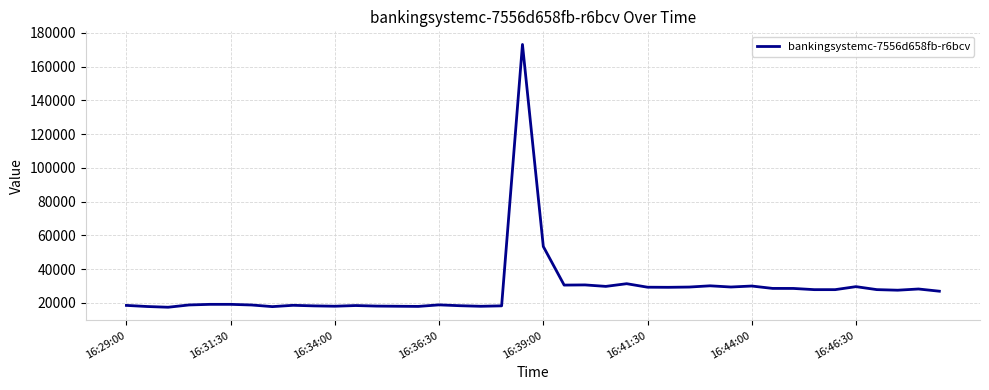

What is the smallest value displayed?

17346